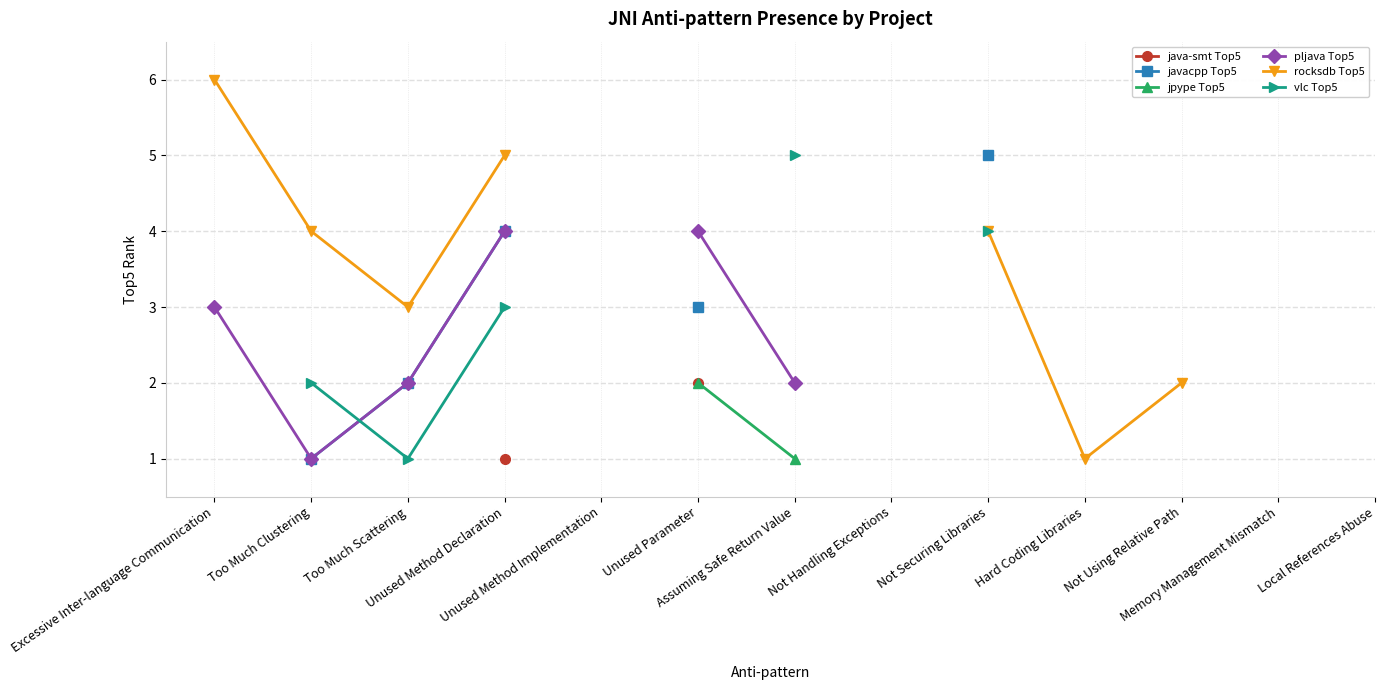

What is the label of the 4th point from the right?

Hard Coding Libraries